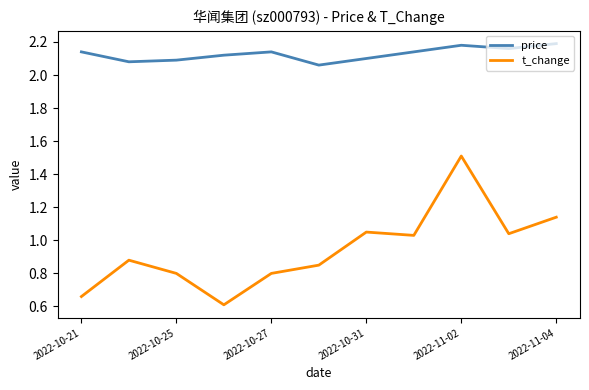

How many categories are shown in the chart?

11